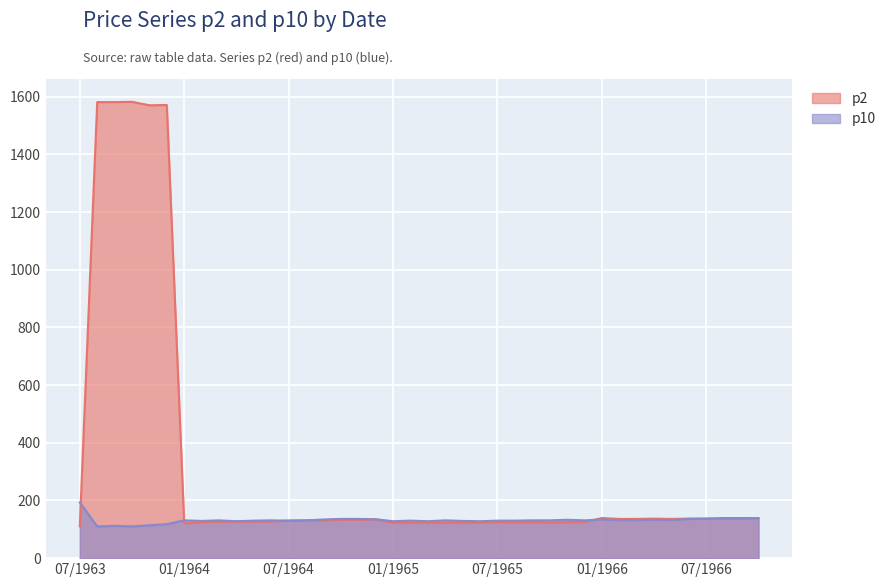

What is the label of the 25th point from the left?

07/1965